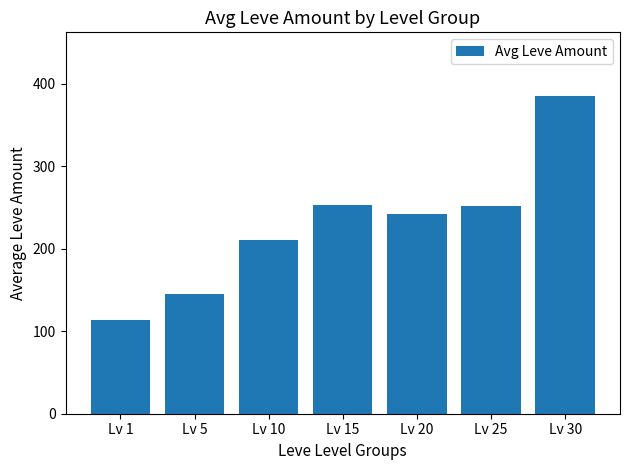

What is the change in value from Lv 10 to Lv 30?

+174